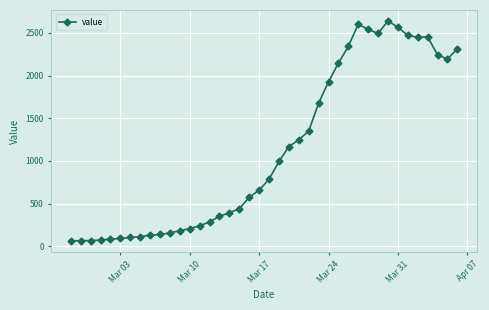

What is the maximum value shown in the chart?

2639